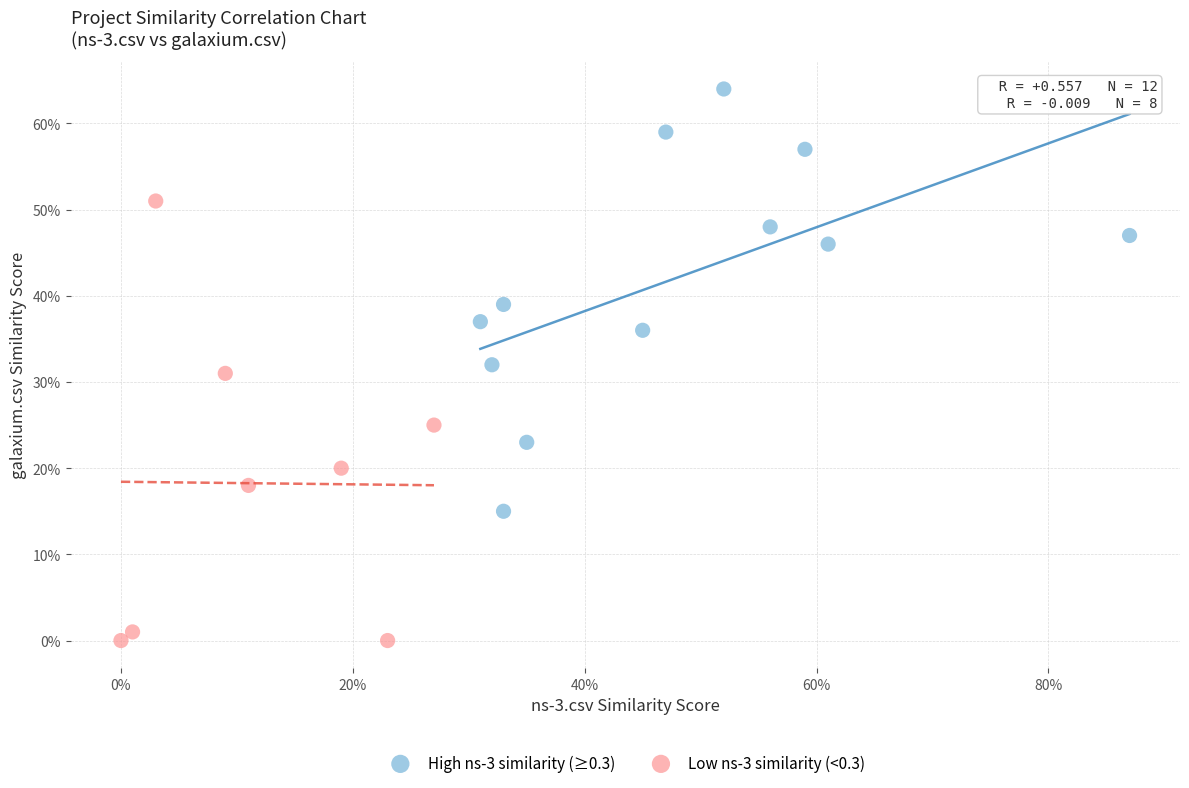

What are all the series names shown in the legend?

High ns-3 similarity (≥0.3), Low ns-3 similarity (<0.3)